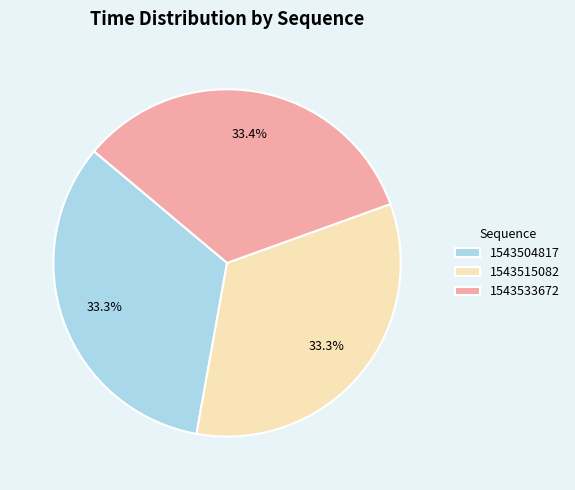

What percentage is NOT represented by 1543515082?

66.7%